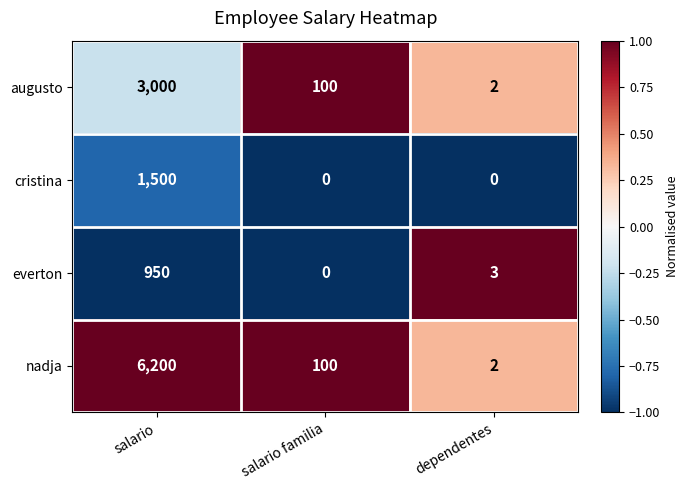

How many values in everton are above zero?

2